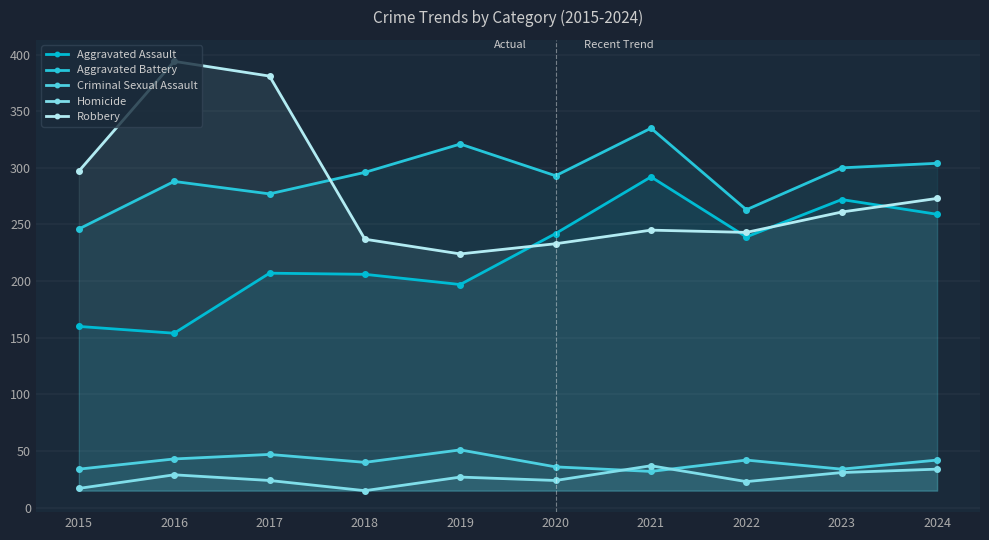

Between 2018 and 2021, which is larger?

2021